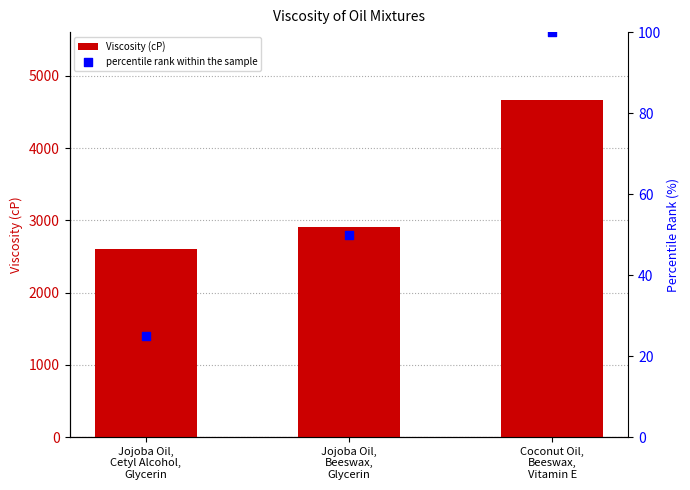

What is the total value across all series at Jojoba Oil,
Cetyl Alcohol,
Glycerin?

2629.2